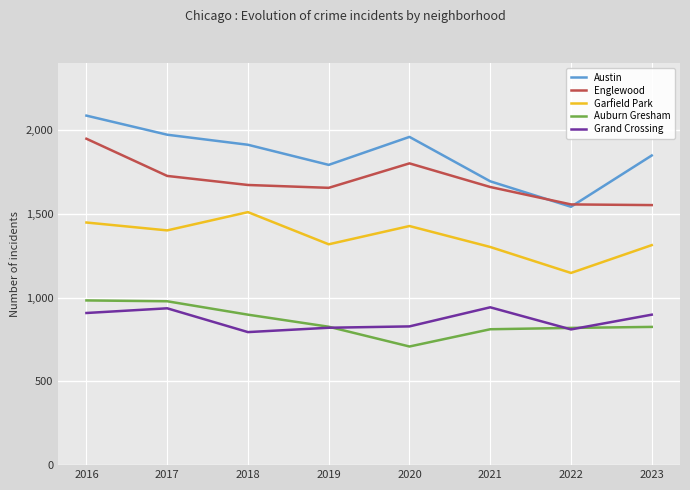

Which series has the largest range (max minus min)?

Austin